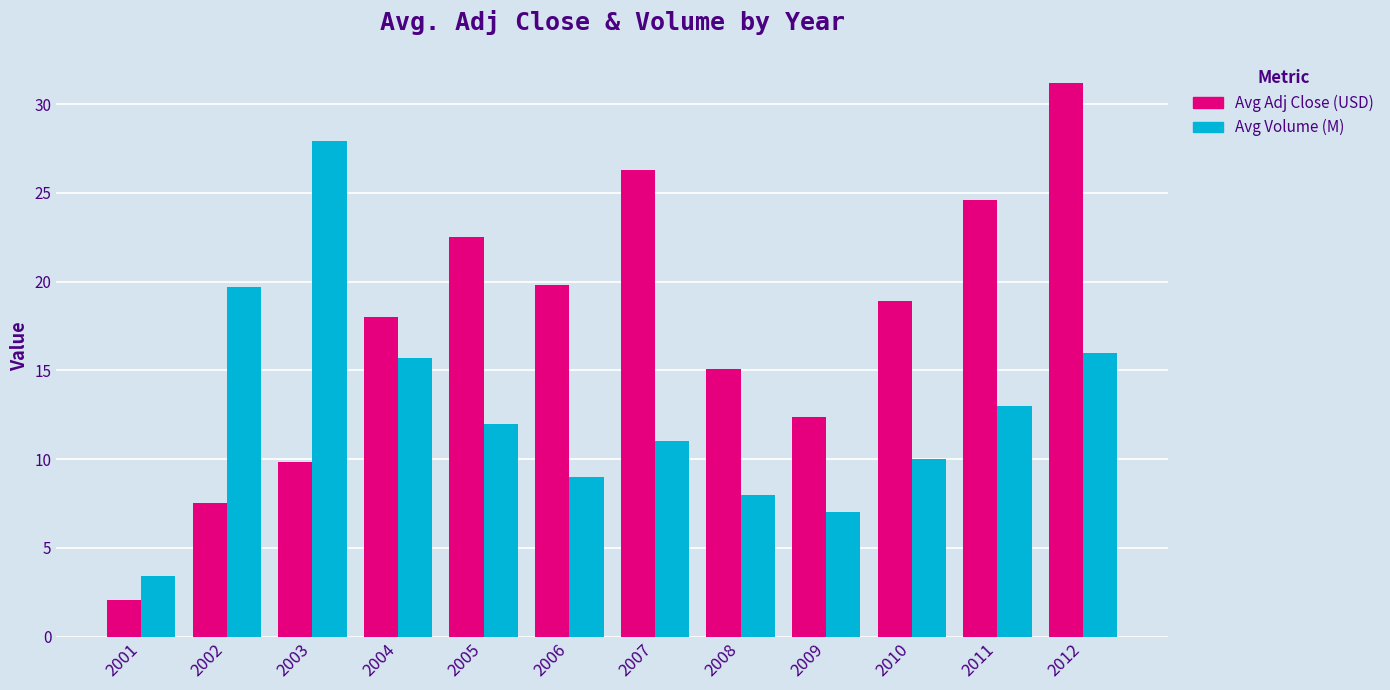

Which series has the widest spread of values?

Avg Adj Close (USD)